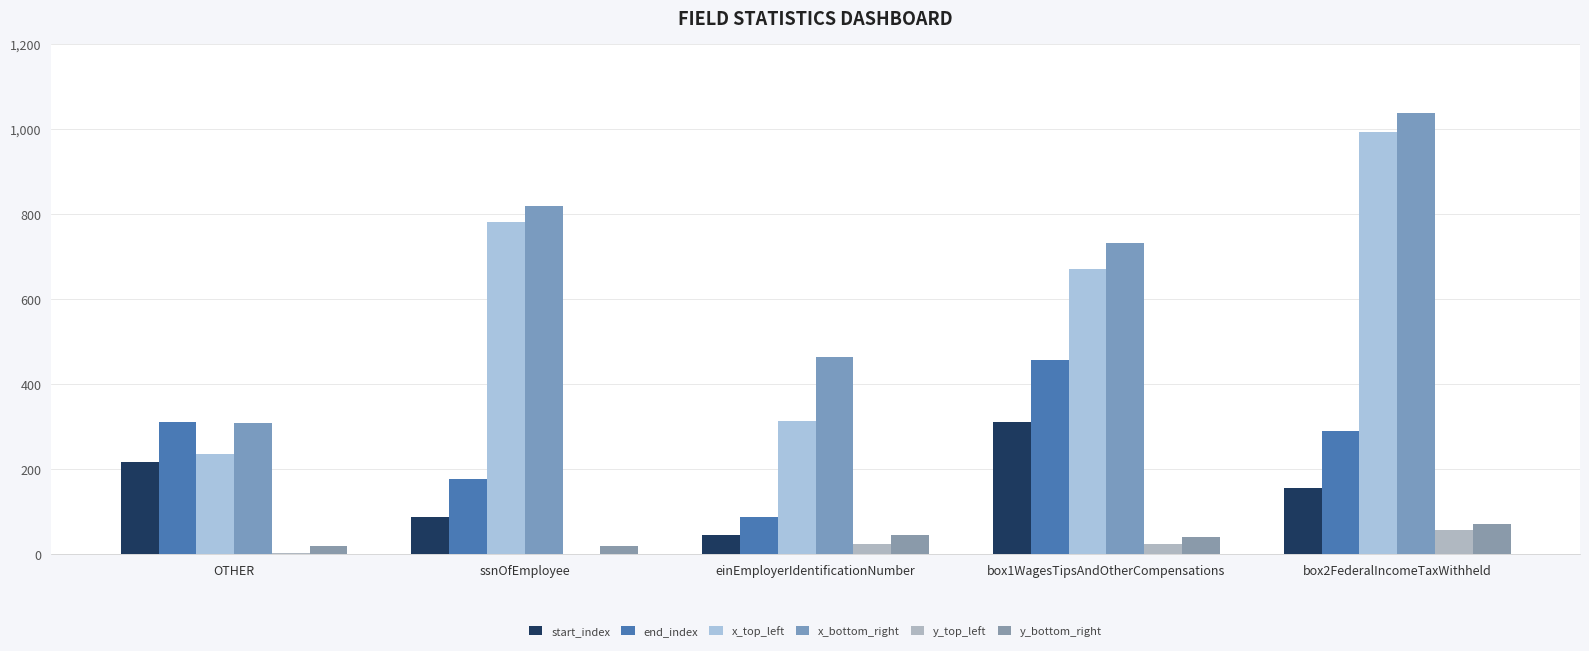

Does the chart contain stacked bars?

No